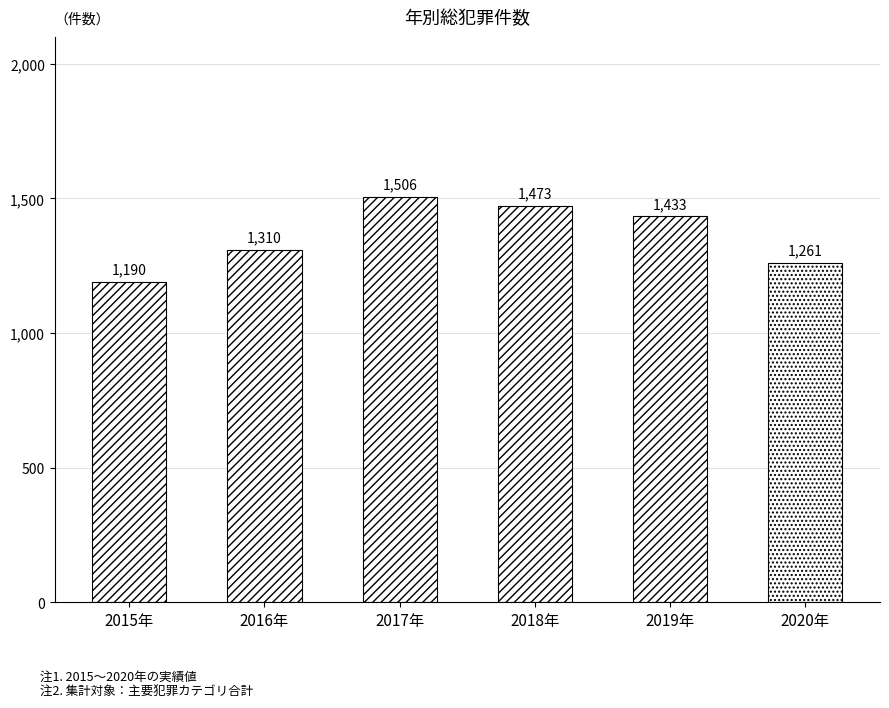

Is it true that the value at 2015 is 1190?

True